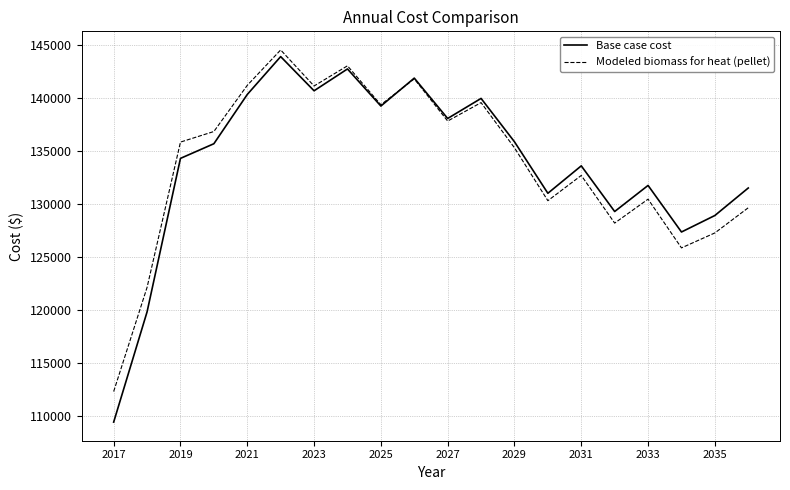

What is the sum of all Modeled biomass for heat (pellet) values?

2675880.6